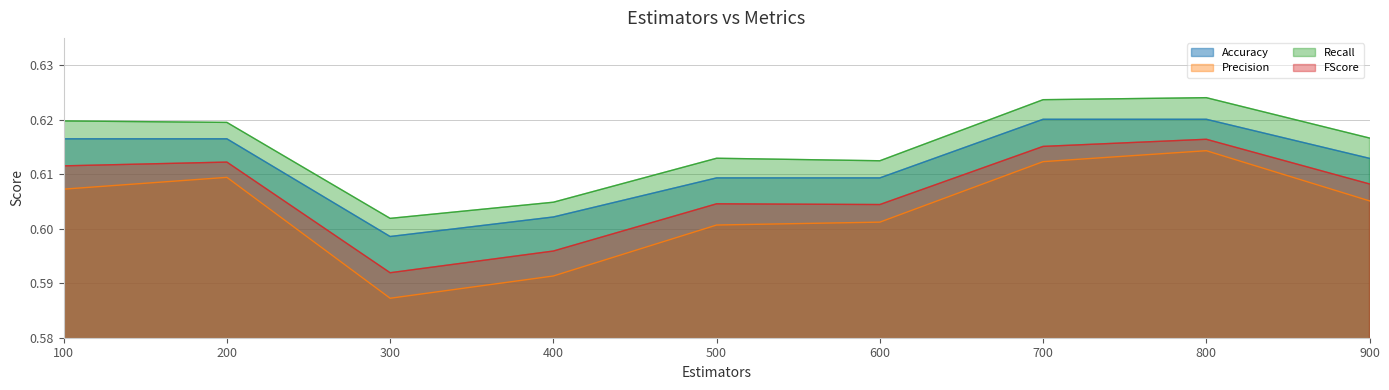

Where is FScore nearest to the value 0?

300